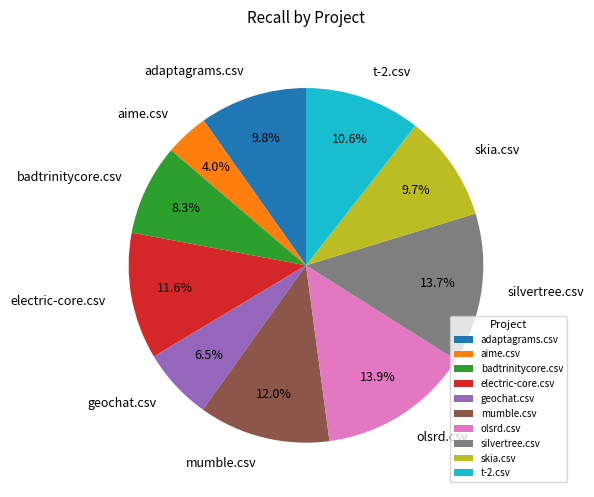

To the nearest percent, what is the average slice percentage?

10%